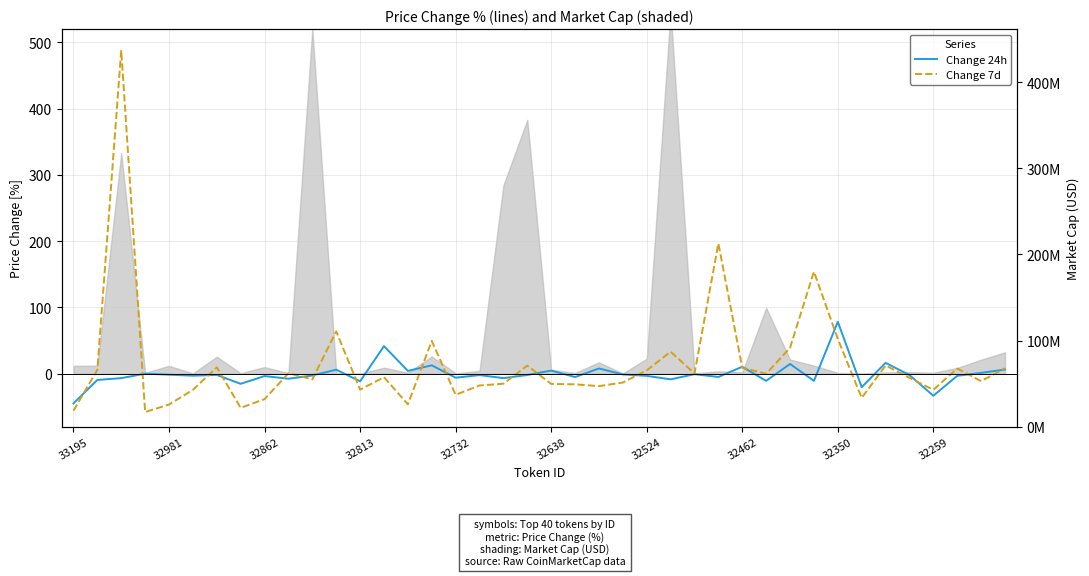

How many intersections are there between Change 24h and Change 7d?

19